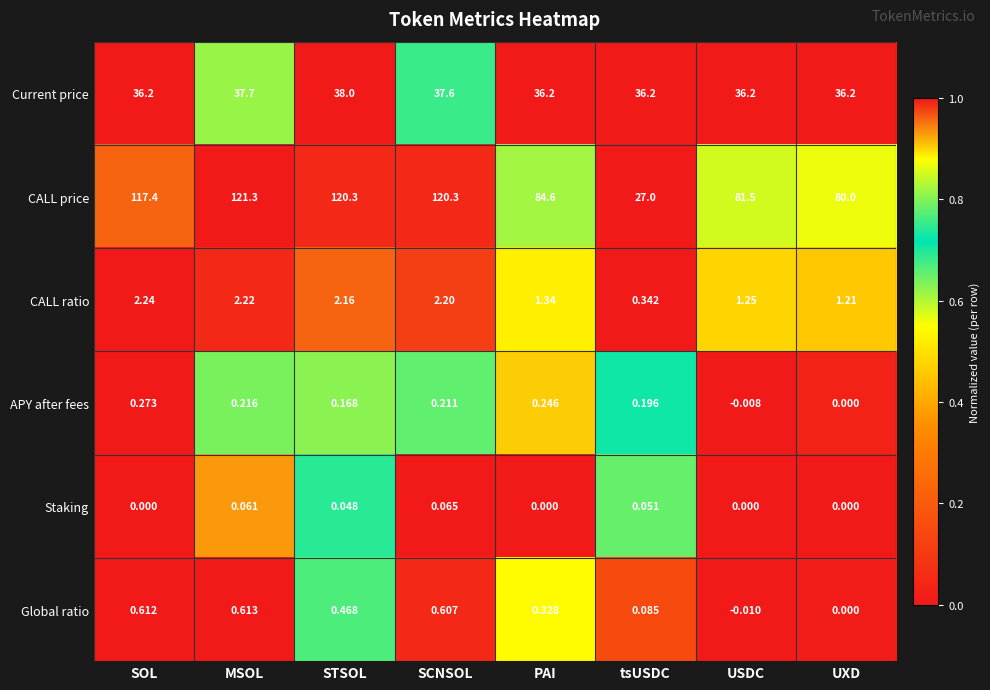

How many distinct data groups are displayed?

6